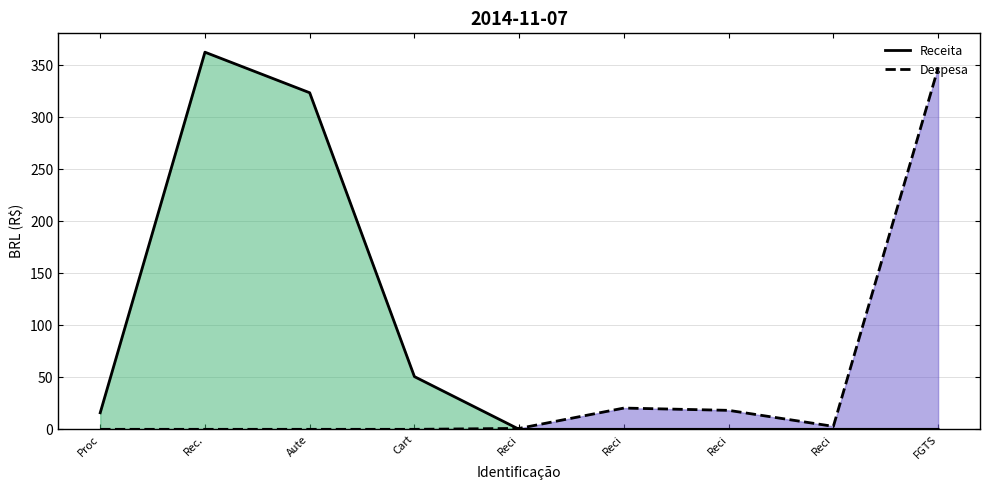

How many lines are shown in the chart?

2